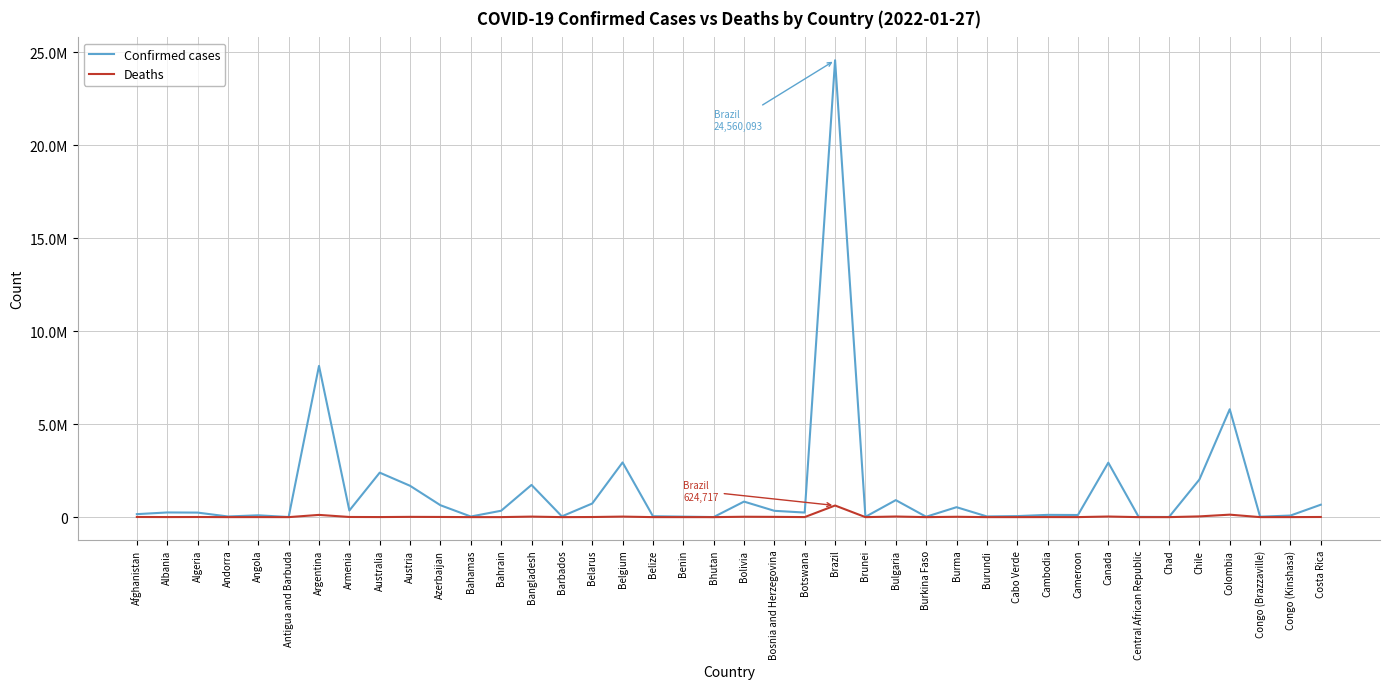

Does the chart have visible grid lines?

Yes